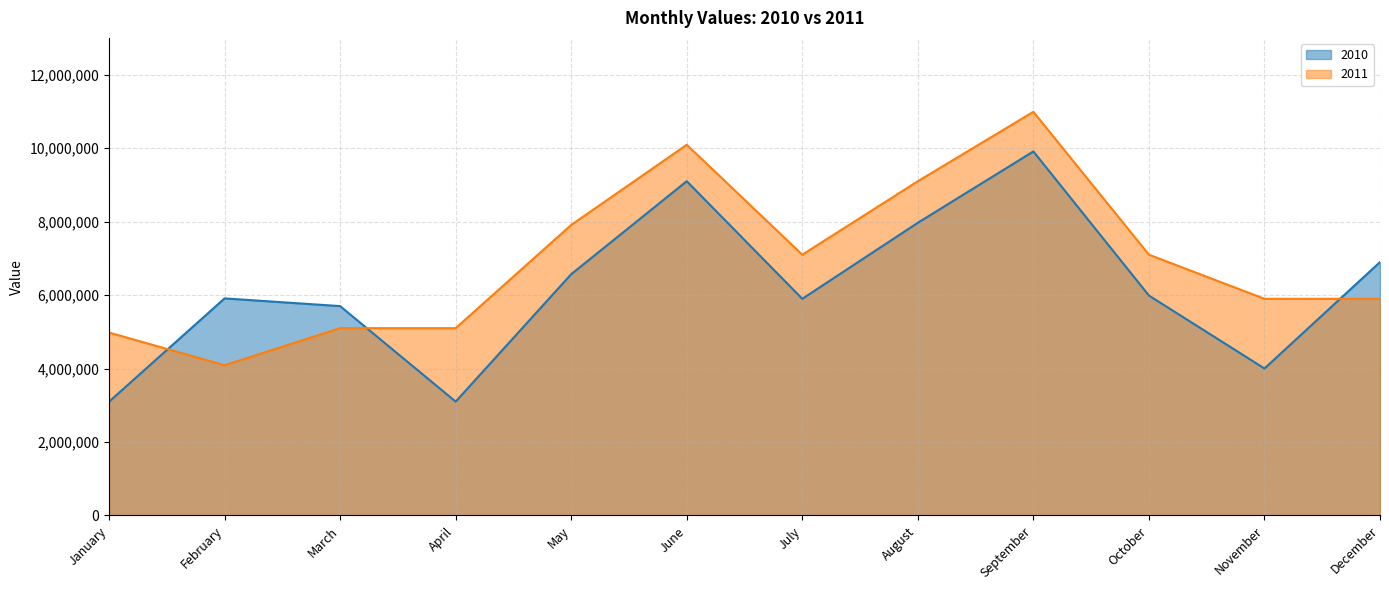

What is the difference between the maximum and minimum values in the 2011 series?

6897783